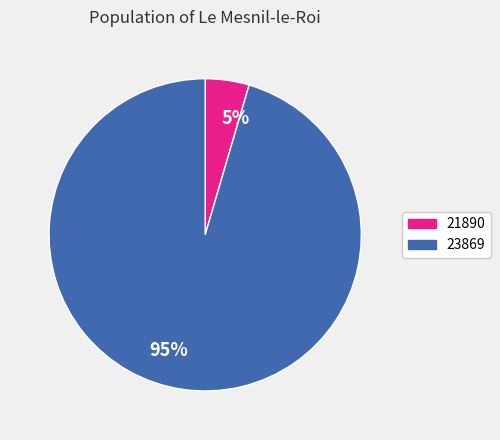

Count the number of slices in the pie.

2